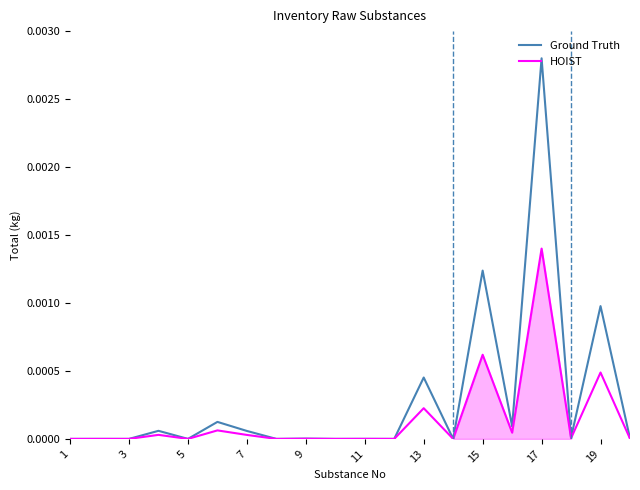

Rank the series at 13 from highest to lowest value.

Ground Truth, HOIST